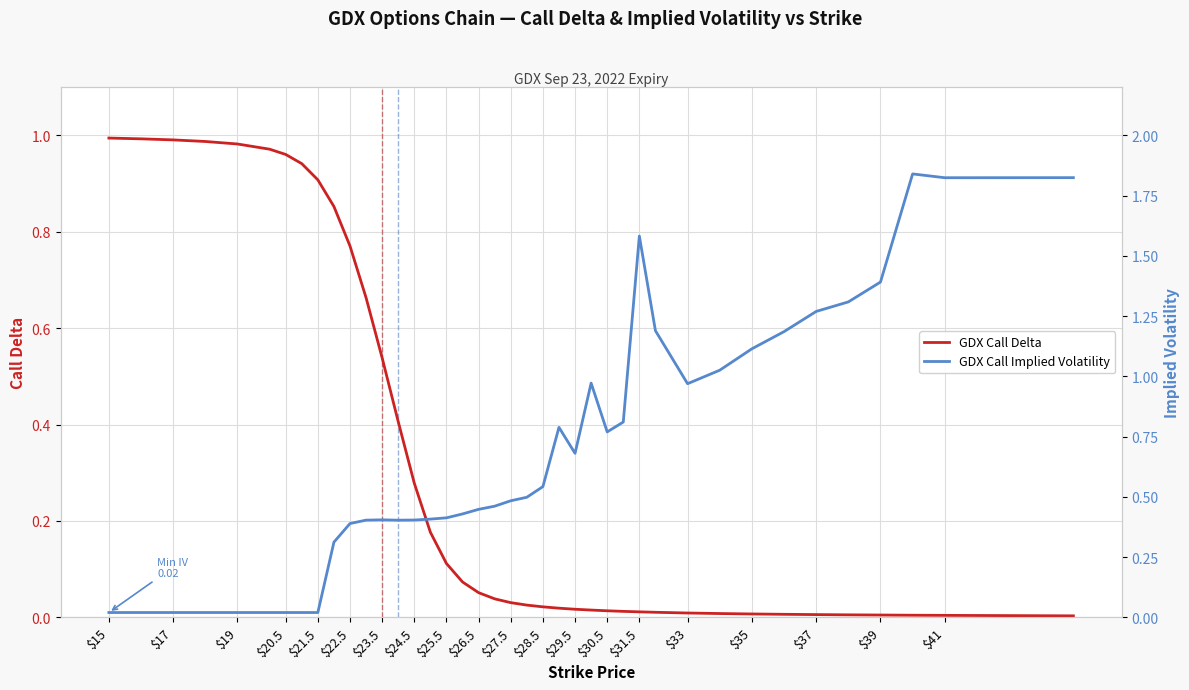

Rank the series at $17 from lowest to highest value.

GDX Call Implied Volatility, GDX Call Delta